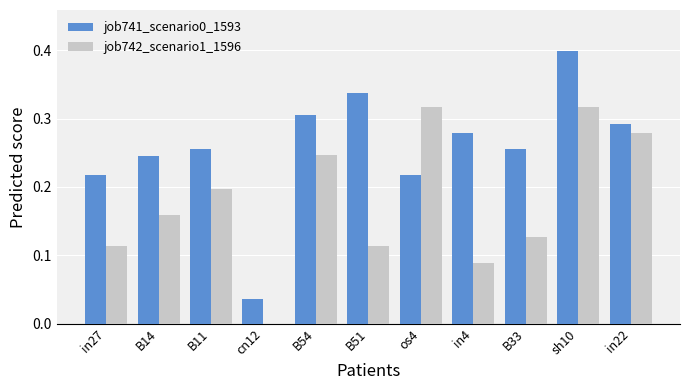

Which label corresponds to the largest value in the chart?

sh10